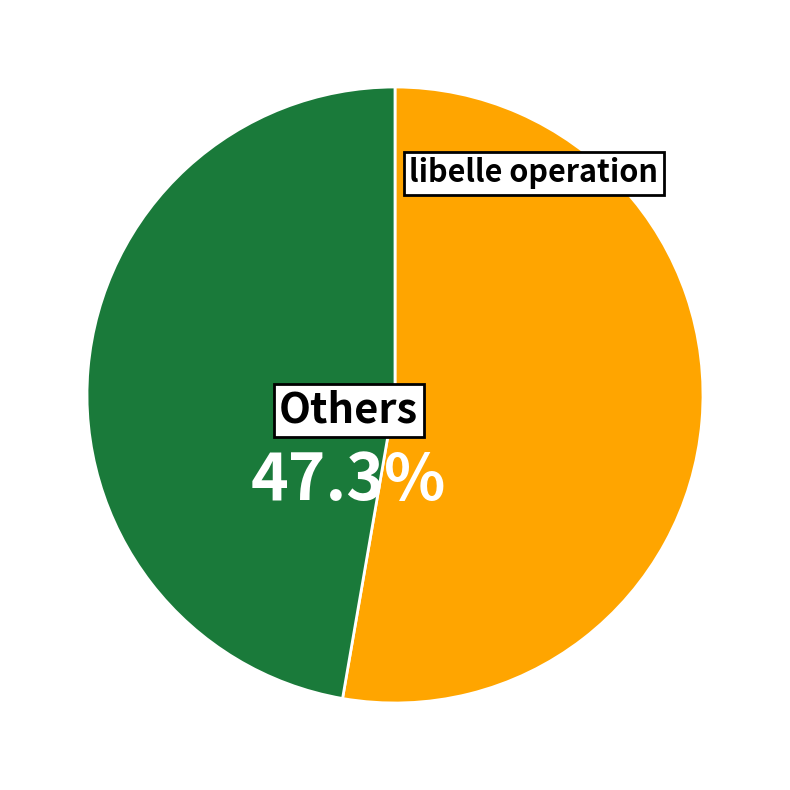

Is it true that libelle operation is 53% of the pie?

True